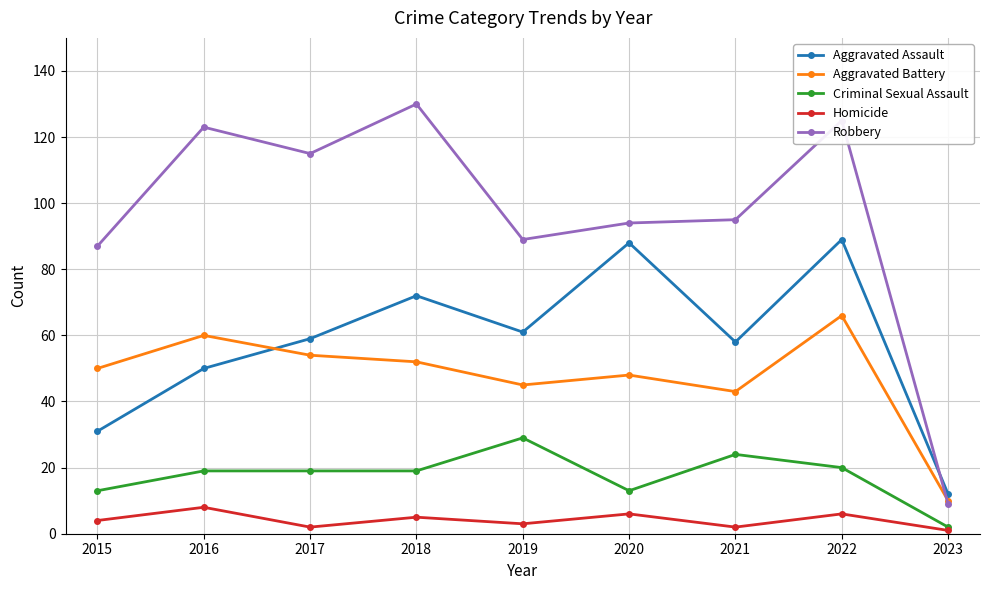

What is the value of the Homicide point at the 8th from the left?

6